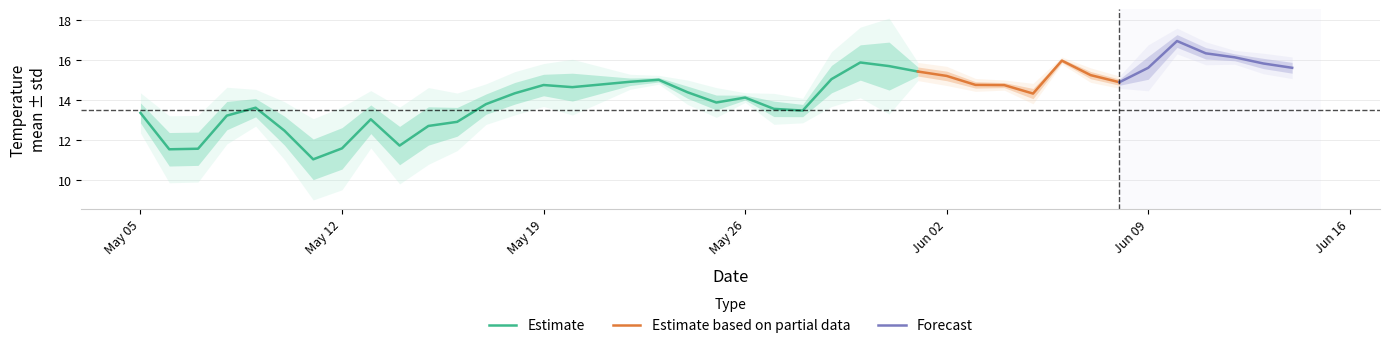

True or false: std has a value of 0.0 at 29.

False